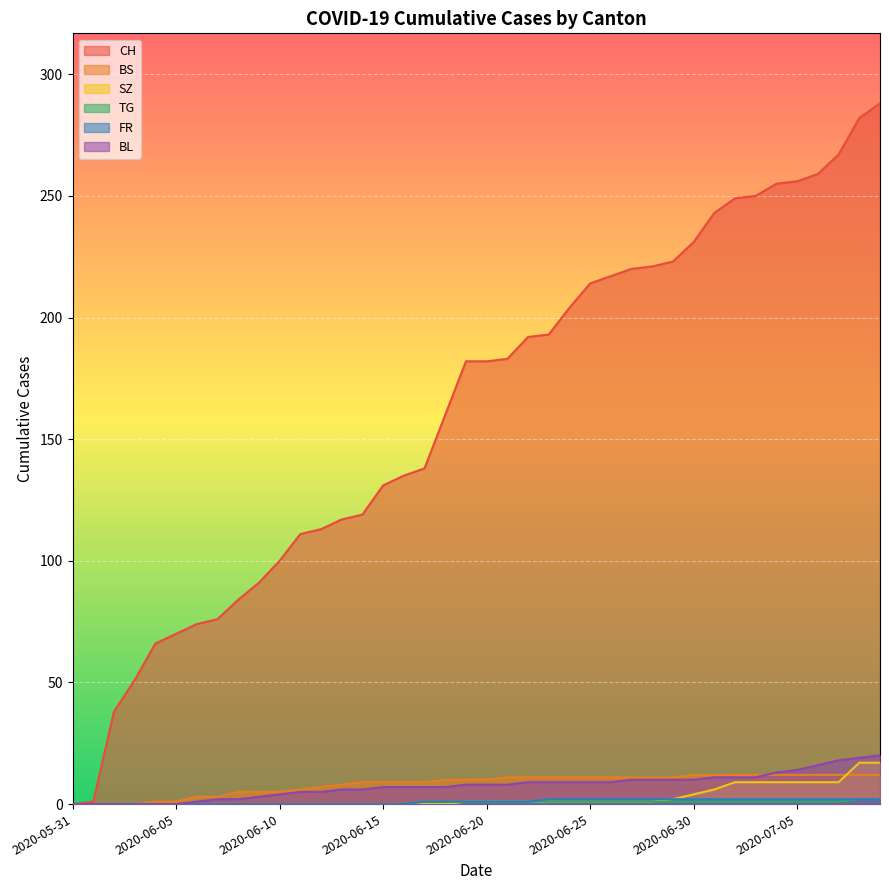

Is it true that FR equals 2 at 2020-06-28?

True